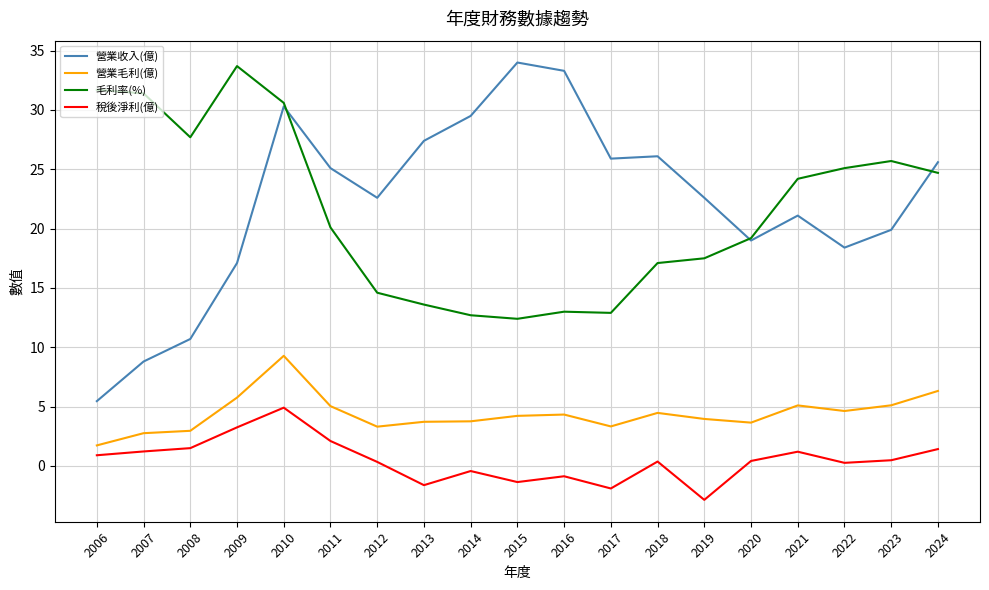

Between 2009 and 2023, which series saw the biggest shift?

毛利率(%)